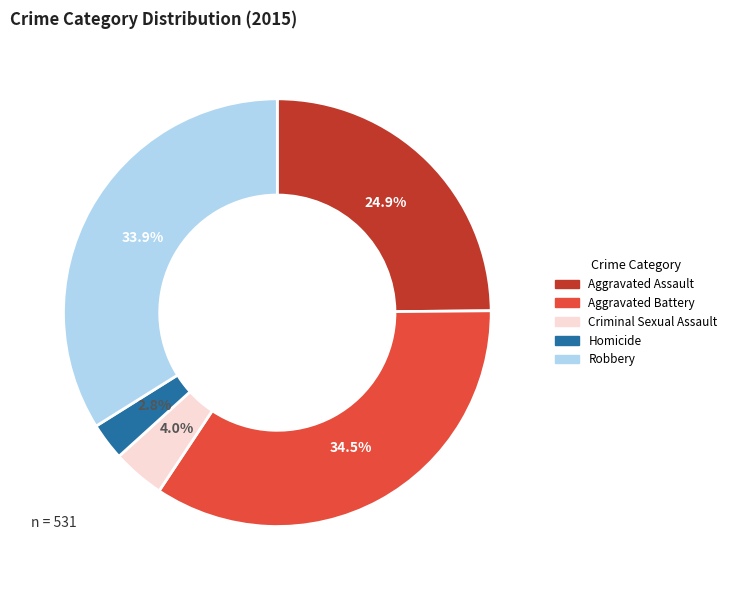

Is Homicide the majority of the pie?

No